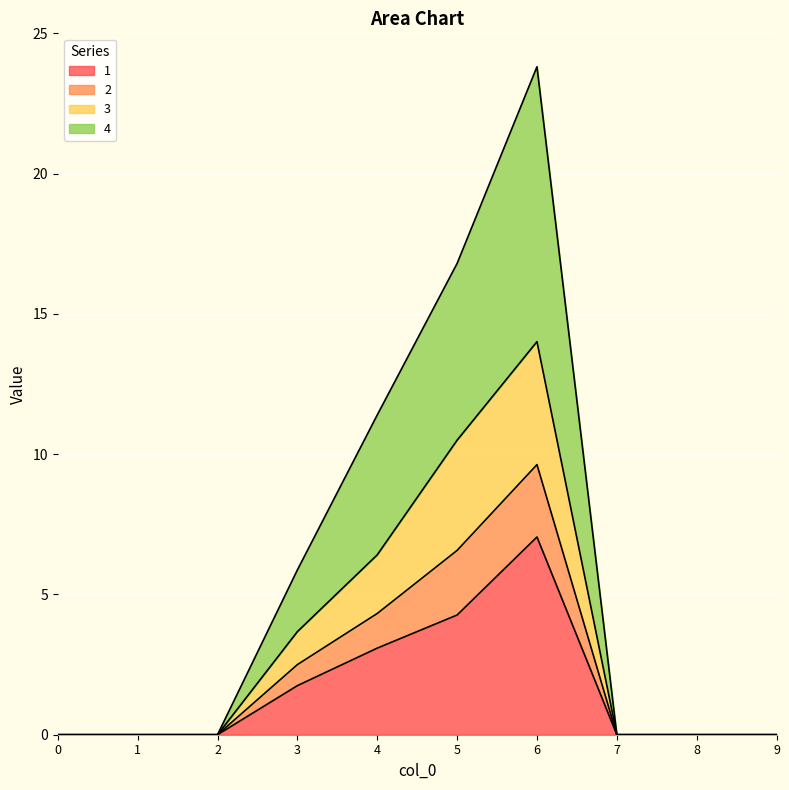

What is the difference between the maximum and minimum values in the 4 series?

9.6